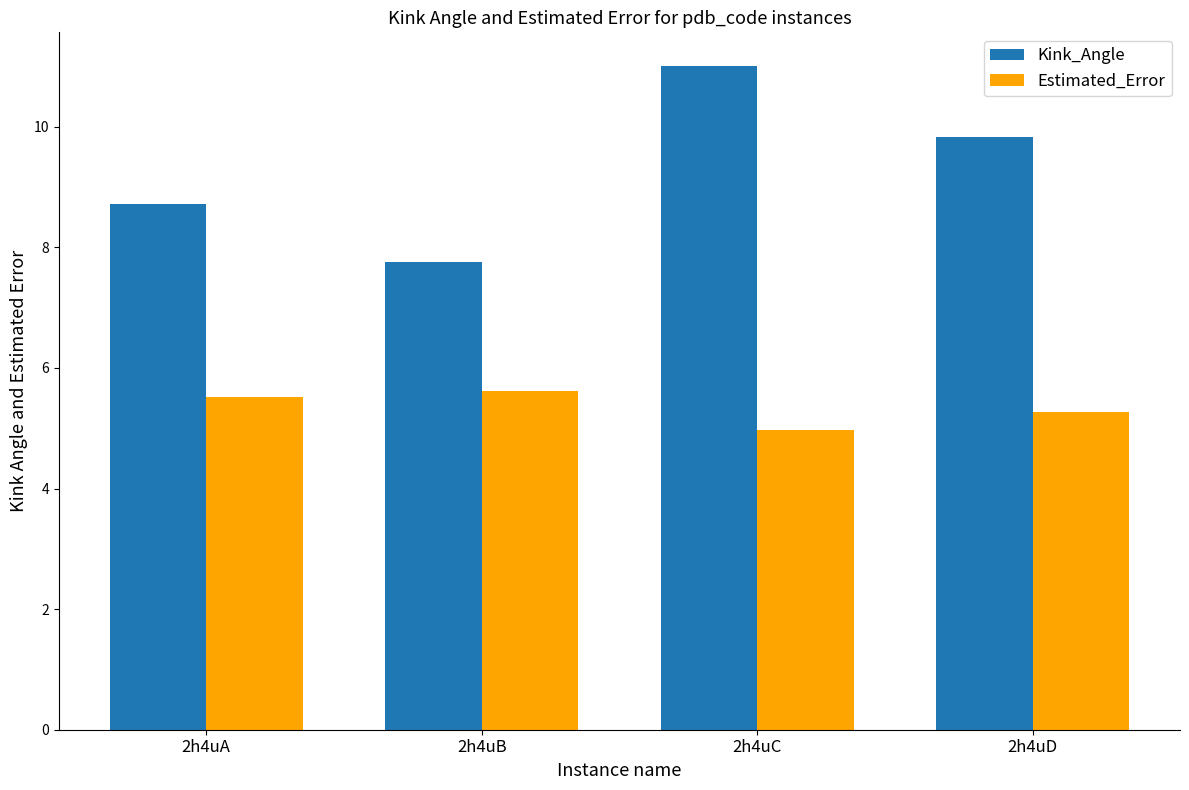

What is the spread (max minus min) of values at 2h4uB?

2.1